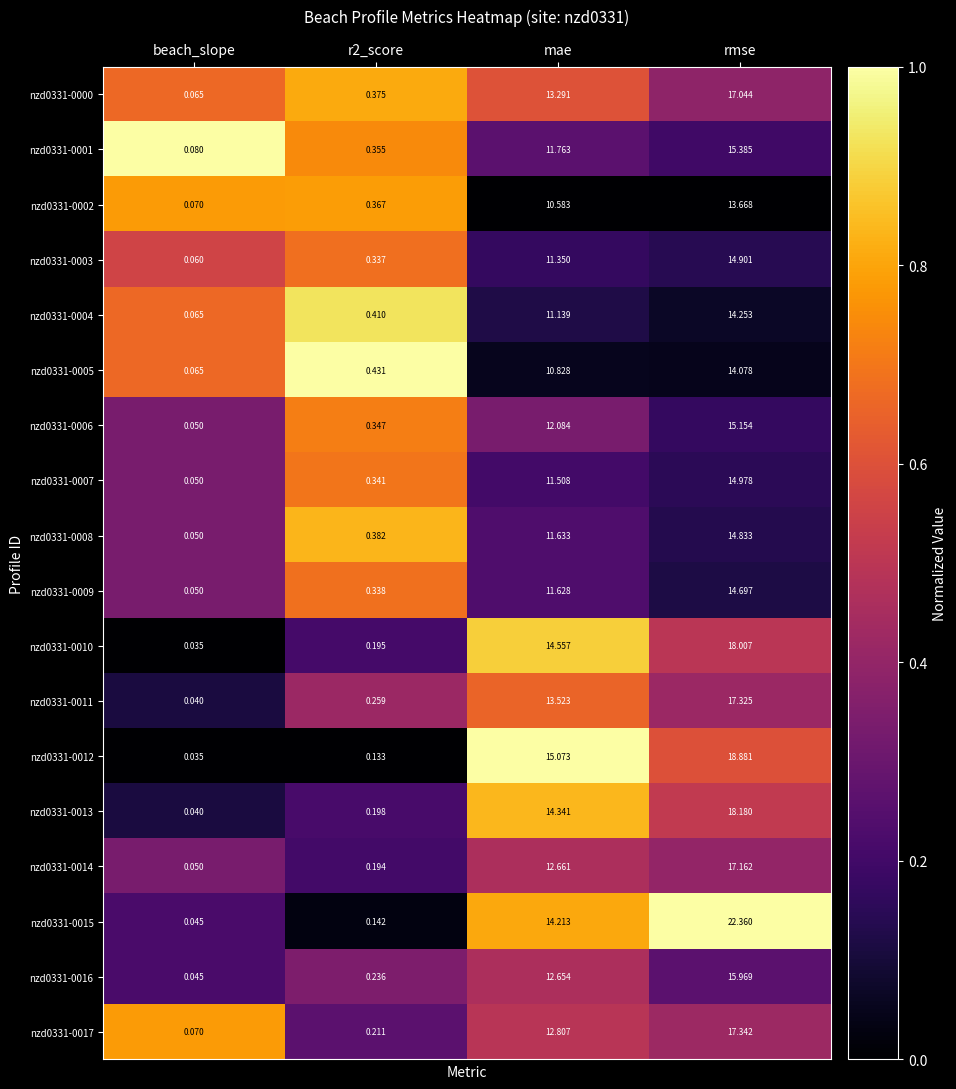

At how many categories does at least one series exceed 0?

4